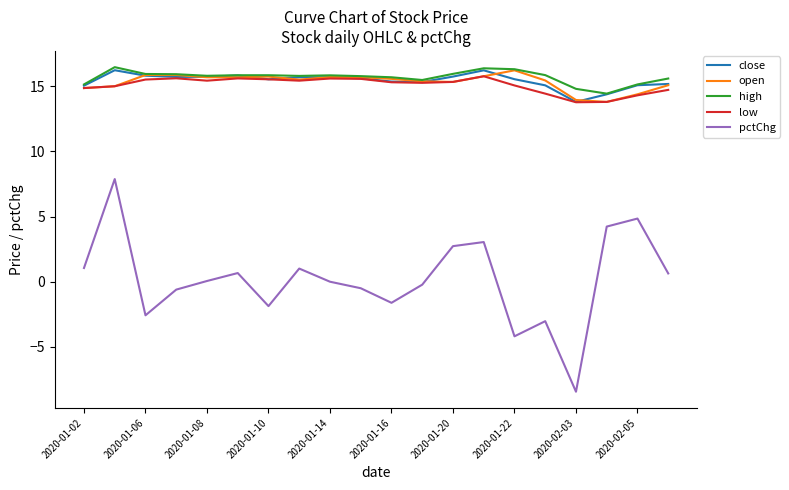

What is the minimum value for close?

13.8